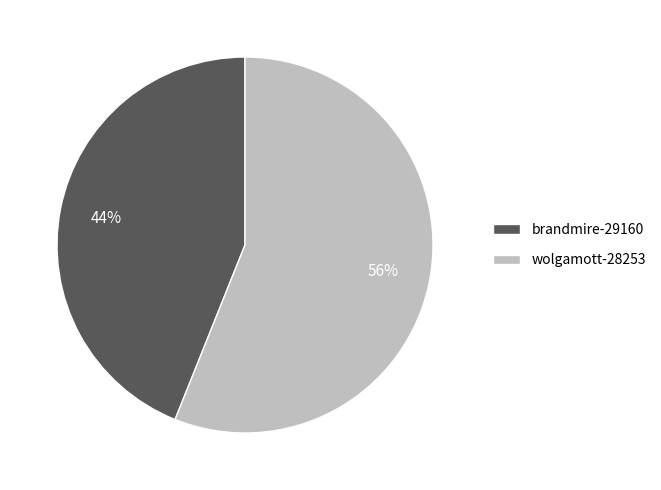

Is there any slice that represents more than half of the pie?

Yes